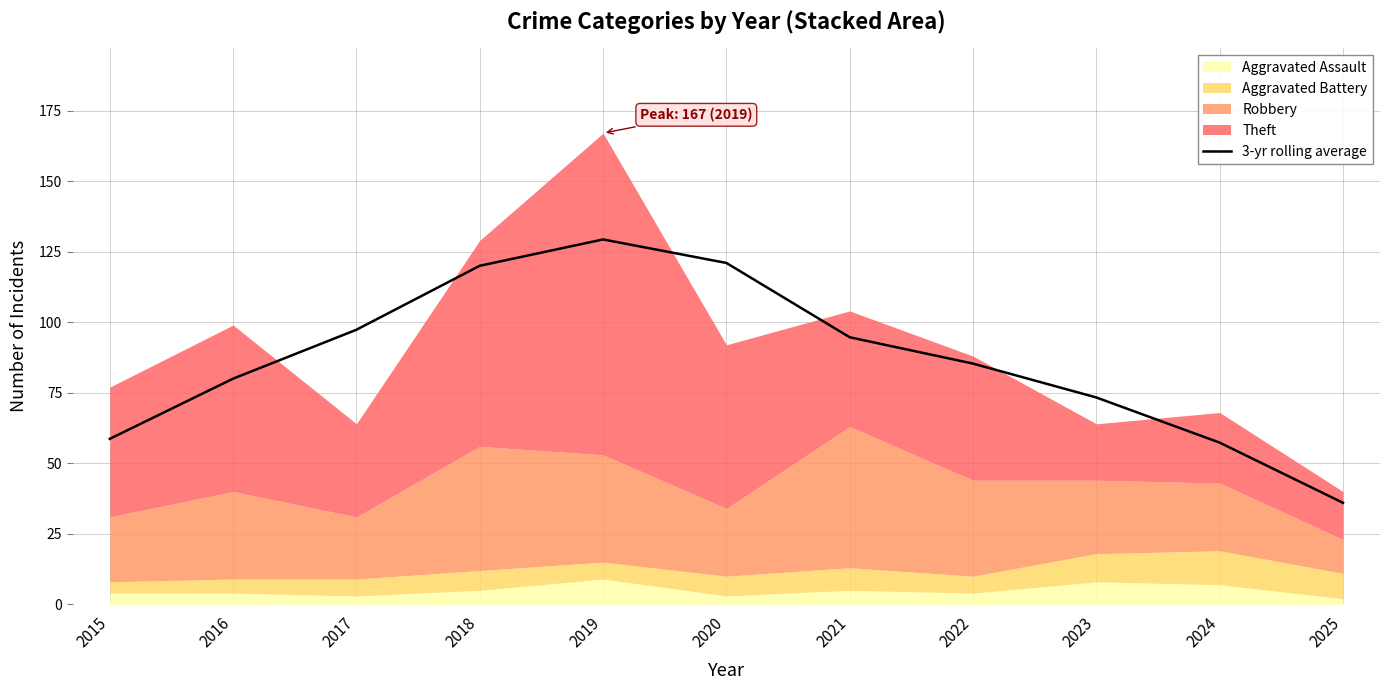

What is the value of the 10th point from the left?

57.3